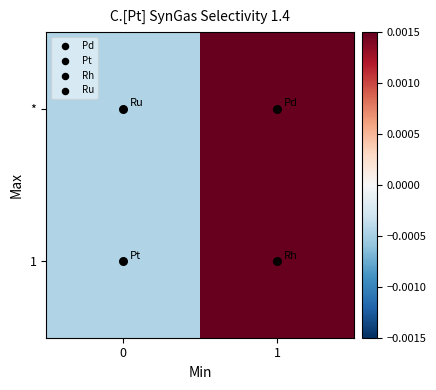

Which category has the highest value across all series?

1